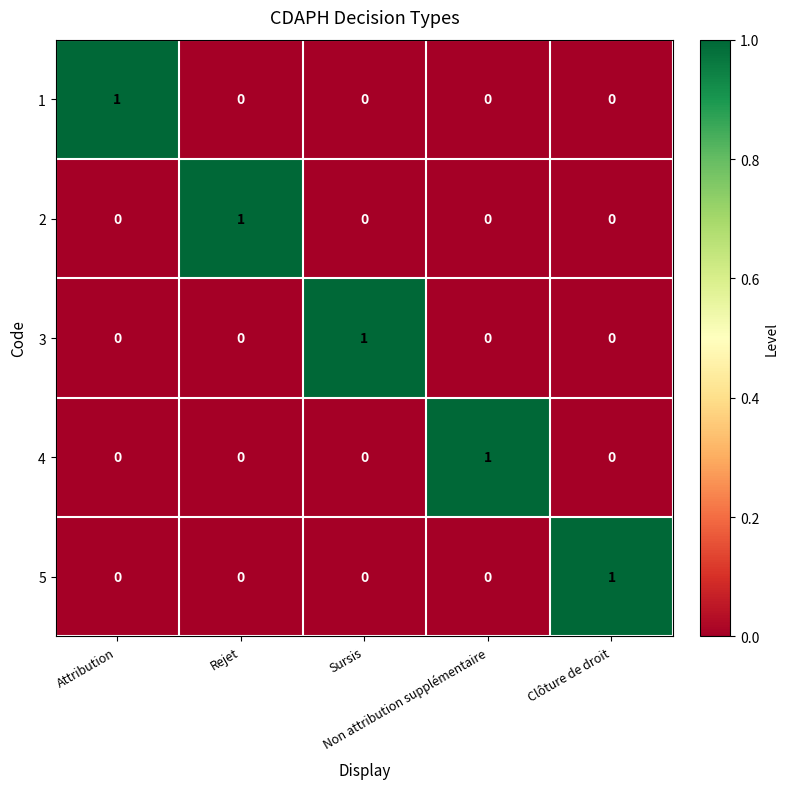

At how many categories does at least one series exceed 0?

5